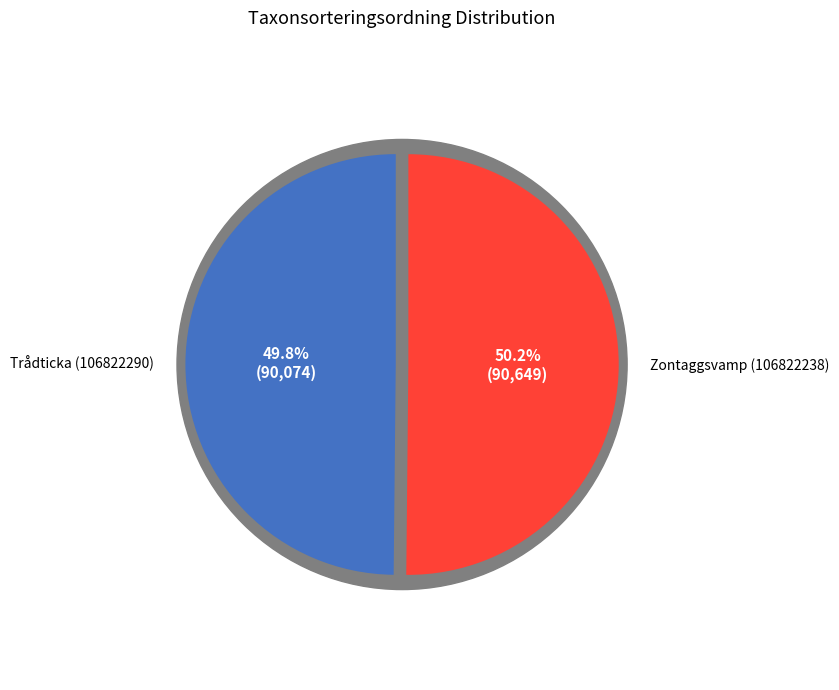

Count the number of slices in the pie.

2